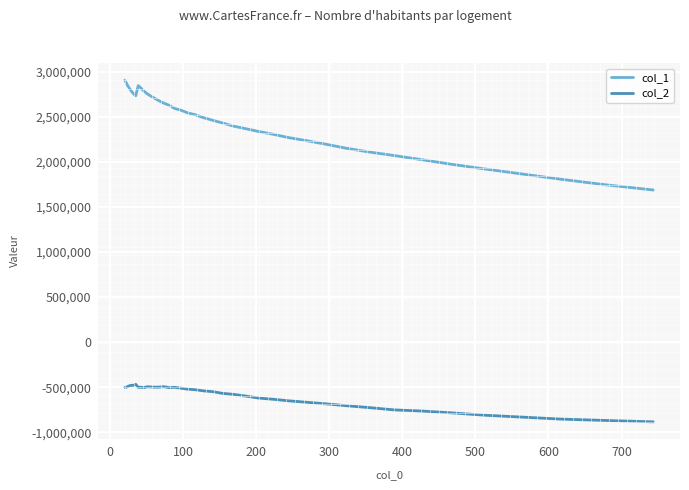

True or false: col_1 and col_2 intersect in this chart.

False